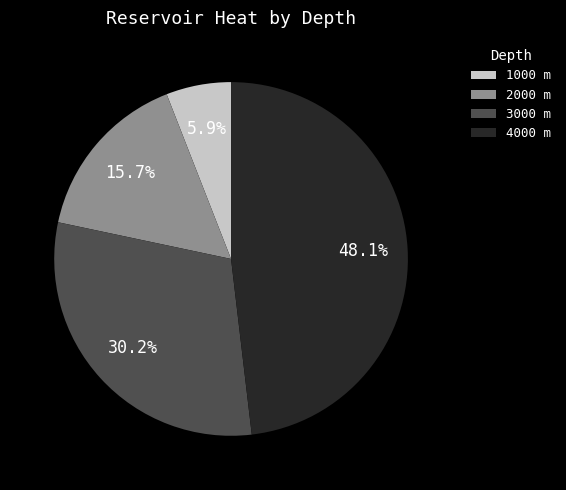

Which has a higher value, 2000 or 4000?

4000